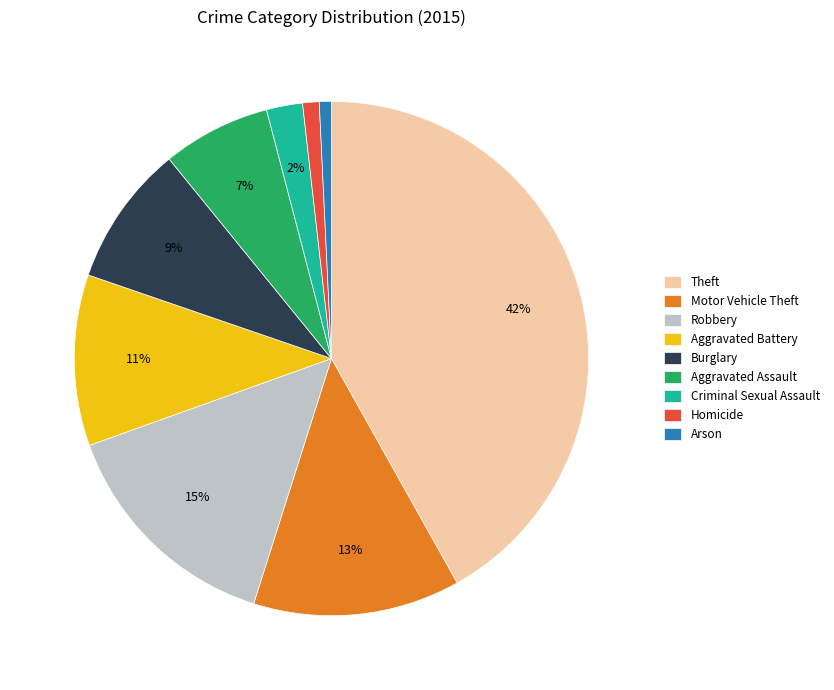

To the nearest percent, what is the difference between the largest and smallest slice percentages?

41%